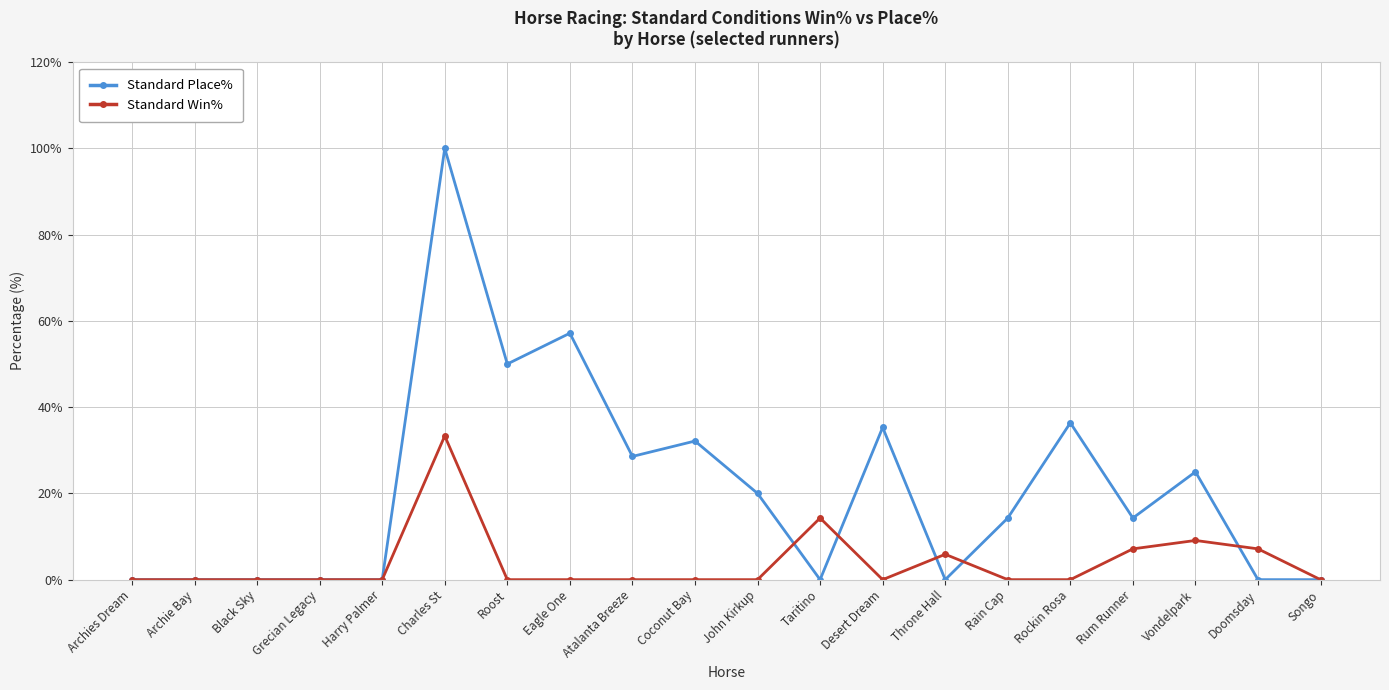

Which series has the widest spread of values?

Standard Place%